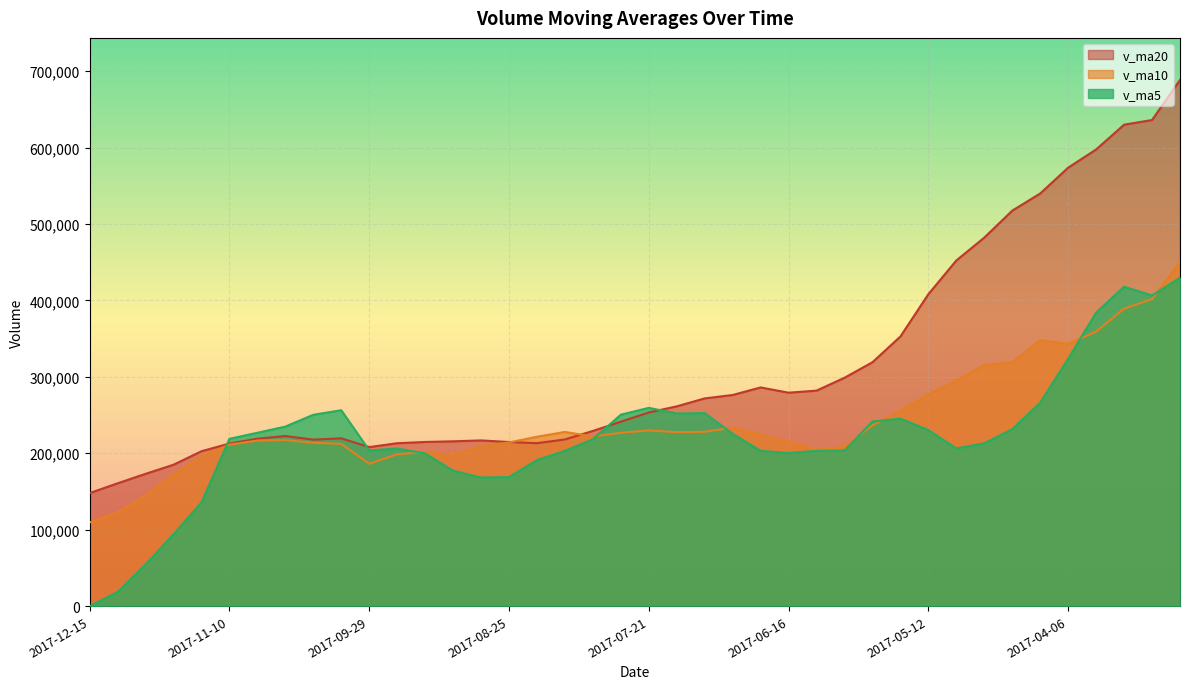

Which series ends up on top after the final intersection of v_ma10 and v_ma20?

v_ma20